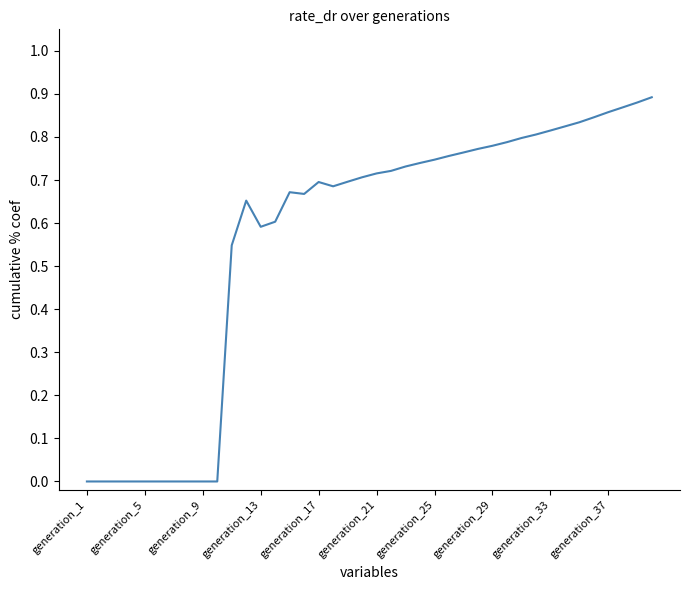

How many lines are shown in the chart?

1